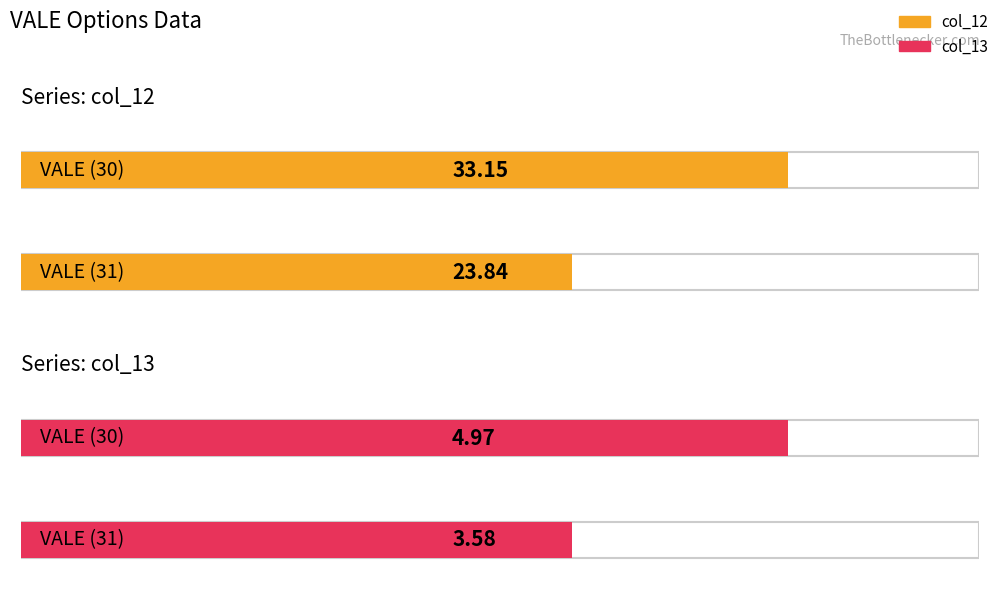

Rank the series by their average value, from highest to lowest.

col_12, col_13